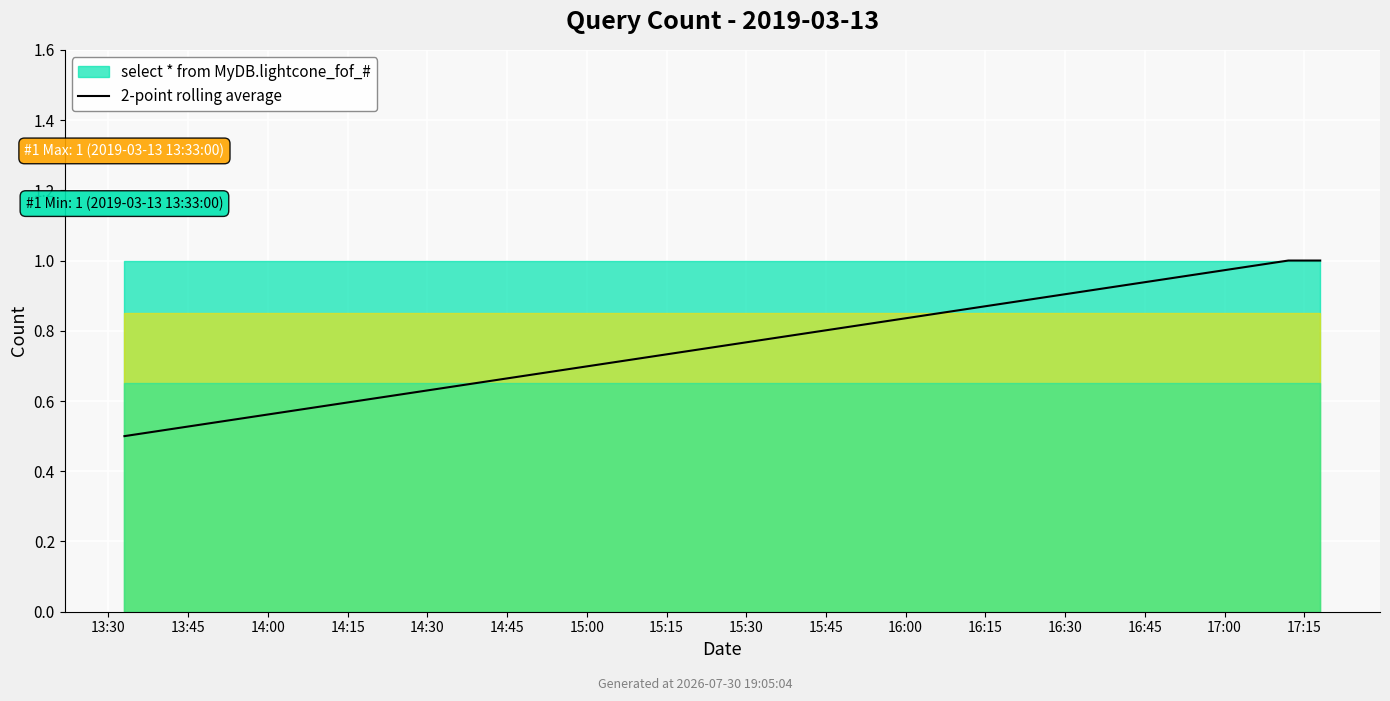

What is the difference between the values at 14:15 and 13:30?

0.5